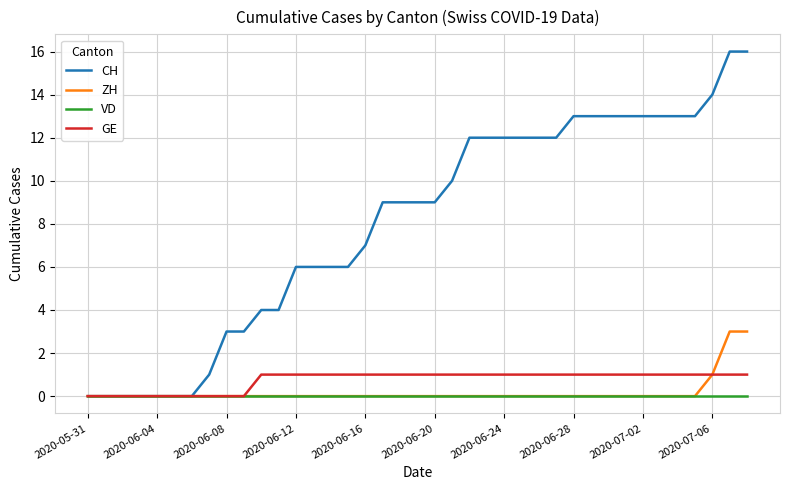

Is this an area chart (filled region under the line)?

No